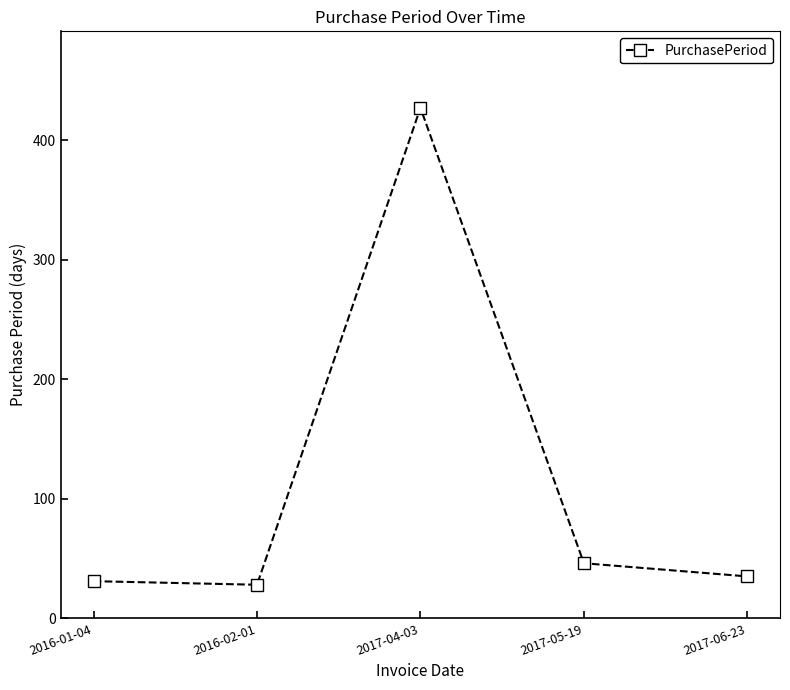

What is the approximate value at 2016-02-01?

28